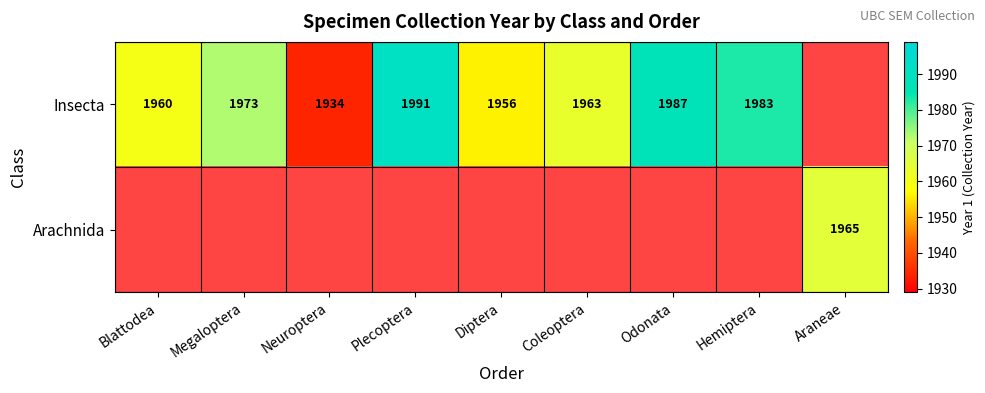

The value of Arachnida at Neuroptera is 0. True or false?

True